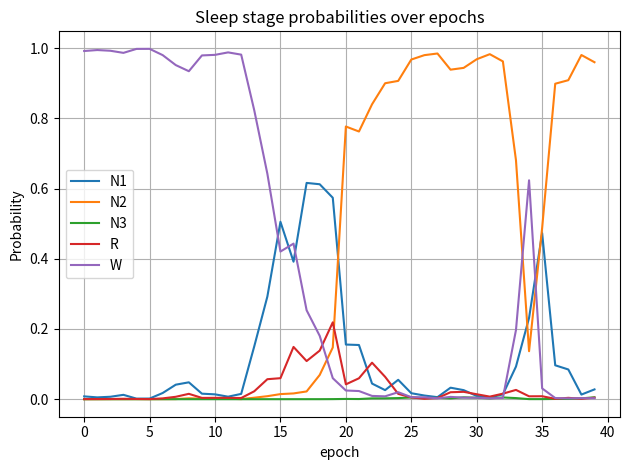

What are all the series names shown in the legend?

N1, N2, N3, R, W